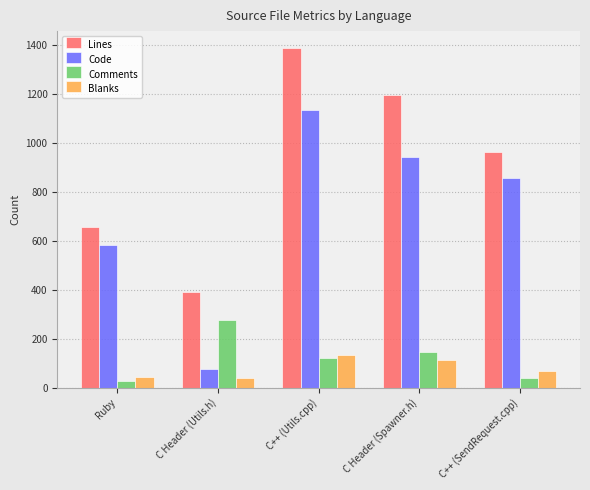

What is the difference between the Lines values at C Header (Utils.h) and C++ (SendRequest.cpp)?

571